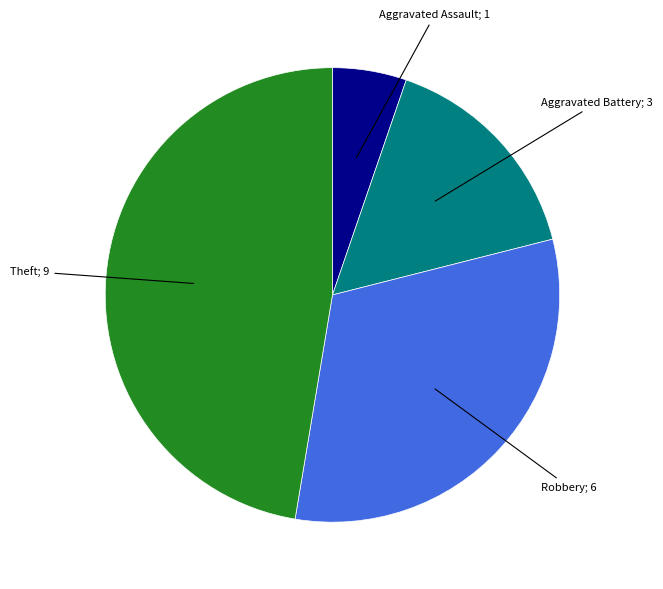

Which category has the biggest portion of the pie?

Theft; 9